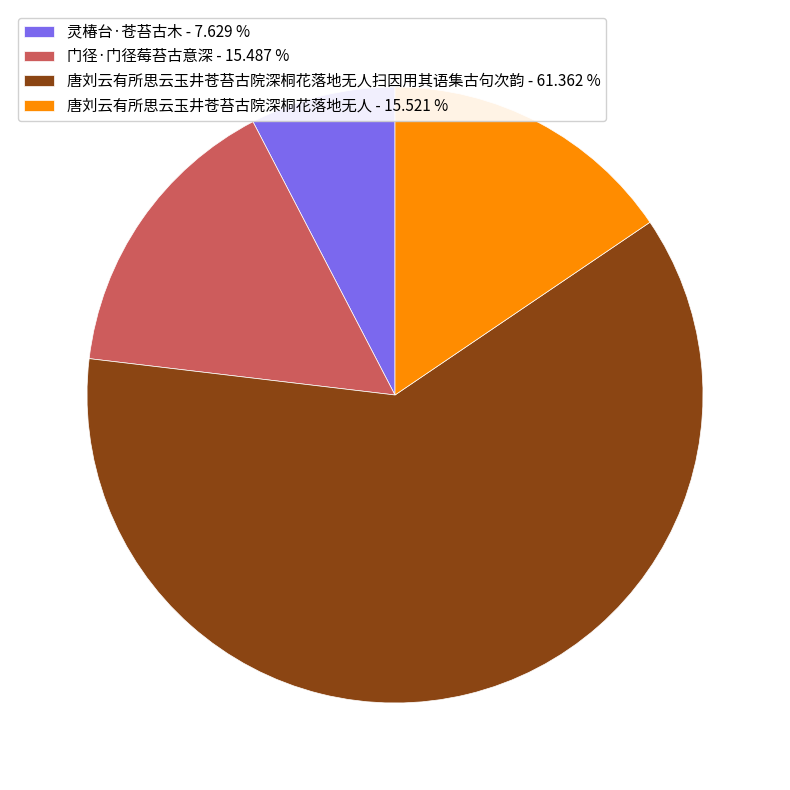

Which category has the smallest portion of the pie?

灵椿台·苍苔古木 - 7.629 %